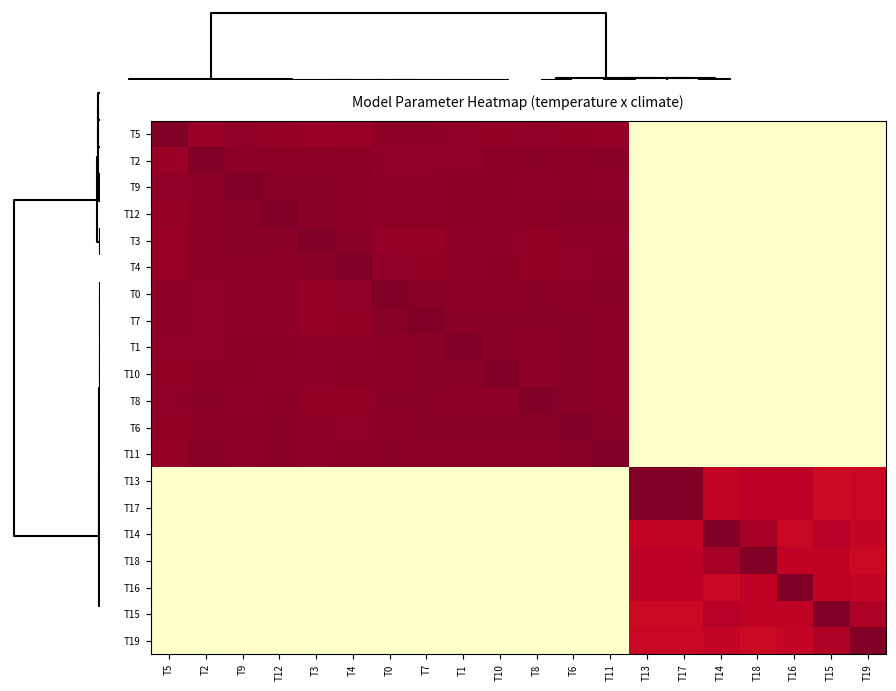

Reading left to right, transcribe all the data shown in this chart.

T5: T5=1.0	T2=1.0	T9=1.0	T12=1.0	T3=1.0	T4=1.0	T0=1.0	T7=1.0	T1=1.0	T10=1.0	T8=1.0	T6=1.0	T11=1.0	T13=0.1	T17=0.1	T14=0.1	T18=0.1	T16=0.1	T15=0.1	T19=0.1
T2: T5=1.0	T2=1.0	T9=1.0	T12=1.0	T3=1.0	T4=1.0	T0=1.0	T7=1.0	T1=1.0	T10=1.0	T8=1.0	T6=1.0	T11=1.0	T13=0.1	T17=0.1	T14=0.1	T18=0.1	T16=0.1	T15=0.1	T19=0.1
T9: T5=1.0	T2=1.0	T9=1.0	T12=1.0	T3=1.0	T4=1.0	T0=1.0	T7=1.0	T1=1.0	T10=1.0	T8=1.0	T6=1.0	T11=1.0	T13=0.1	T17=0.1	T14=0.1	T18=0.1	T16=0.1	T15=0.1	T19=0.1
T12: T5=1.0	T2=1.0	T9=1.0	T12=1.0	T3=1.0	T4=1.0	T0=1.0	T7=1.0	T1=1.0	T10=1.0	T8=1.0	T6=1.0	T11=1.0	T13=0.1	T17=0.1	T14=0.1	T18=0.1	T16=0.1	T15=0.1	T19=0.1
T3: T5=1.0	T2=1.0	T9=1.0	T12=1.0	T3=1.0	T4=1.0	T0=1.0	T7=1.0	T1=1.0	T10=1.0	T8=1.0	T6=1.0	T11=1.0	T13=0.1	T17=0.1	T14=0.1	T18=0.1	T16=0.1	T15=0.1	T19=0.1
T4: T5=1.0	T2=1.0	T9=1.0	T12=1.0	T3=1.0	T4=1.0	T0=1.0	T7=1.0	T1=1.0	T10=1.0	T8=1.0	T6=1.0	T11=1.0	T13=0.1	T17=0.1	T14=0.1	T18=0.1	T16=0.1	T15=0.1	T19=0.1
T0: T5=1.0	T2=1.0	T9=1.0	T12=1.0	T3=1.0	T4=1.0	T0=1.0	T7=1.0	T1=1.0	T10=1.0	T8=1.0	T6=1.0	T11=1.0	T13=0.1	T17=0.1	T14=0.1	T18=0.1	T16=0.1	T15=0.1	T19=0.1
T7: T5=1.0	T2=1.0	T9=1.0	T12=1.0	T3=1.0	T4=1.0	T0=1.0	T7=1.0	T1=1.0	T10=1.0	T8=1.0	T6=1.0	T11=1.0	T13=0.1	T17=0.1	T14=0.1	T18=0.1	T16=0.1	T15=0.1	T19=0.1
T1: T5=1.0	T2=1.0	T9=1.0	T12=1.0	T3=1.0	T4=1.0	T0=1.0	T7=1.0	T1=1.0	T10=1.0	T8=1.0	T6=1.0	T11=1.0	T13=0.1	T17=0.1	T14=0.1	T18=0.1	T16=0.1	T15=0.1	T19=0.1
T10: T5=1.0	T2=1.0	T9=1.0	T12=1.0	T3=1.0	T4=1.0	T0=1.0	T7=1.0	T1=1.0	T10=1.0	T8=1.0	T6=1.0	T11=1.0	T13=0.1	T17=0.1	T14=0.1	T18=0.1	T16=0.1	T15=0.1	T19=0.1
T8: T5=1.0	T2=1.0	T9=1.0	T12=1.0	T3=1.0	T4=1.0	T0=1.0	T7=1.0	T1=1.0	T10=1.0	T8=1.0	T6=1.0	T11=1.0	T13=0.1	T17=0.1	T14=0.1	T18=0.1	T16=0.1	T15=0.1	T19=0.1
T6: T5=1.0	T2=1.0	T9=1.0	T12=1.0	T3=1.0	T4=1.0	T0=1.0	T7=1.0	T1=1.0	T10=1.0	T8=1.0	T6=1.0	T11=1.0	T13=0.1	T17=0.1	T14=0.1	T18=0.1	T16=0.1	T15=0.1	T19=0.1
T11: T5=1.0	T2=1.0	T9=1.0	T12=1.0	T3=1.0	T4=1.0	T0=1.0	T7=1.0	T1=1.0	T10=1.0	T8=1.0	T6=1.0	T11=1.0	T13=0.1	T17=0.1	T14=0.1	T18=0.1	T16=0.1	T15=0.1	T19=0.1
T13: T5=0.1	T2=0.1	T9=0.1	T12=0.1	T3=0.1	T4=0.1	T0=0.1	T7=0.1	T1=0.1	T10=0.1	T8=0.1	T6=0.1	T11=0.1	T13=1.0	T17=1.0	T14=0.9	T18=0.9	T16=0.9	T15=0.9	T19=0.9
T17: T5=0.1	T2=0.1	T9=0.1	T12=0.1	T3=0.1	T4=0.1	T0=0.1	T7=0.1	T1=0.1	T10=0.1	T8=0.1	T6=0.1	T11=0.1	T13=1.0	T17=1.0	T14=0.9	T18=0.9	T16=0.9	T15=0.9	T19=0.9
T14: T5=0.1	T2=0.1	T9=0.1	T12=0.1	T3=0.1	T4=0.1	T0=0.1	T7=0.1	T1=0.1	T10=0.1	T8=0.1	T6=0.1	T11=0.1	T13=0.9	T17=0.9	T14=1.0	T18=1.0	T16=0.9	T15=0.9	T19=0.9
T18: T5=0.1	T2=0.1	T9=0.1	T12=0.1	T3=0.1	T4=0.1	T0=0.1	T7=0.1	T1=0.1	T10=0.1	T8=0.1	T6=0.1	T11=0.1	T13=0.9	T17=0.9	T14=1.0	T18=1.0	T16=0.9	T15=0.9	T19=0.9
T16: T5=0.1	T2=0.1	T9=0.1	T12=0.1	T3=0.1	T4=0.1	T0=0.1	T7=0.1	T1=0.1	T10=0.1	T8=0.1	T6=0.1	T11=0.1	T13=0.9	T17=0.9	T14=0.9	T18=0.9	T16=1.0	T15=0.9	T19=0.9
T15: T5=0.1	T2=0.1	T9=0.1	T12=0.1	T3=0.1	T4=0.1	T0=0.1	T7=0.1	T1=0.1	T10=0.1	T8=0.1	T6=0.1	T11=0.1	T13=0.9	T17=0.9	T14=0.9	T18=0.9	T16=0.9	T15=1.0	T19=1.0
T19: T5=0.1	T2=0.1	T9=0.1	T12=0.1	T3=0.1	T4=0.1	T0=0.1	T7=0.1	T1=0.1	T10=0.1	T8=0.1	T6=0.1	T11=0.1	T13=0.9	T17=0.9	T14=0.9	T18=0.9	T16=0.9	T15=1.0	T19=1.0